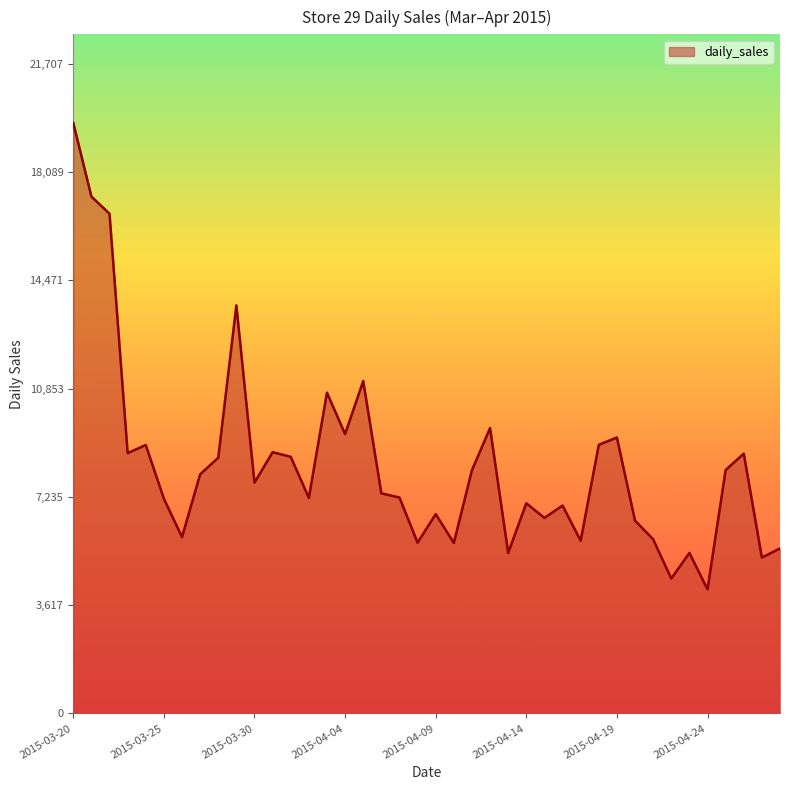

What is the difference between the maximum and minimum values?

15588.3